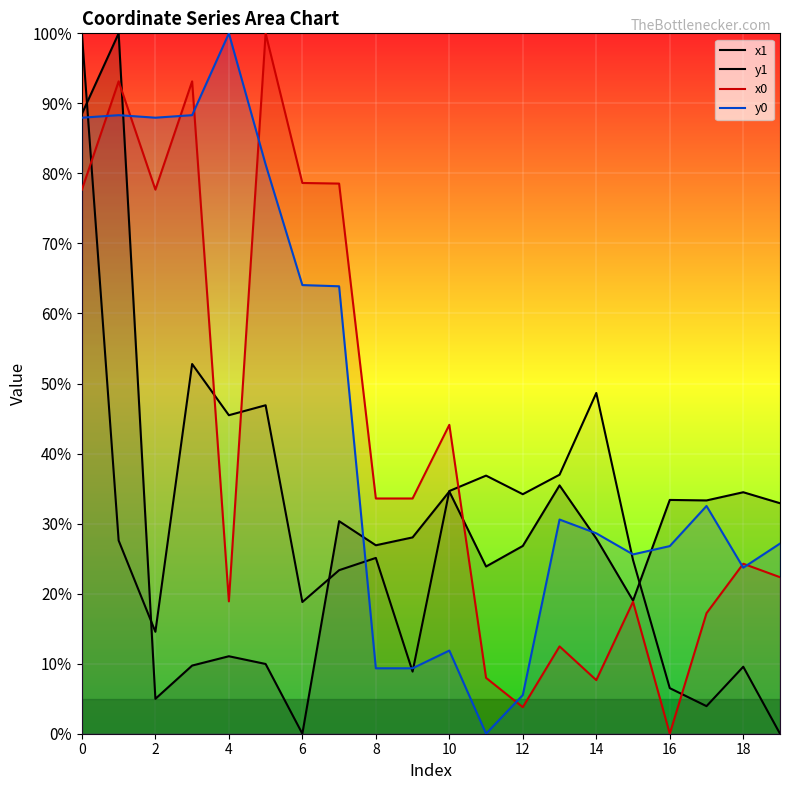

True or false: x1 has more than 1 interior local peaks.

True